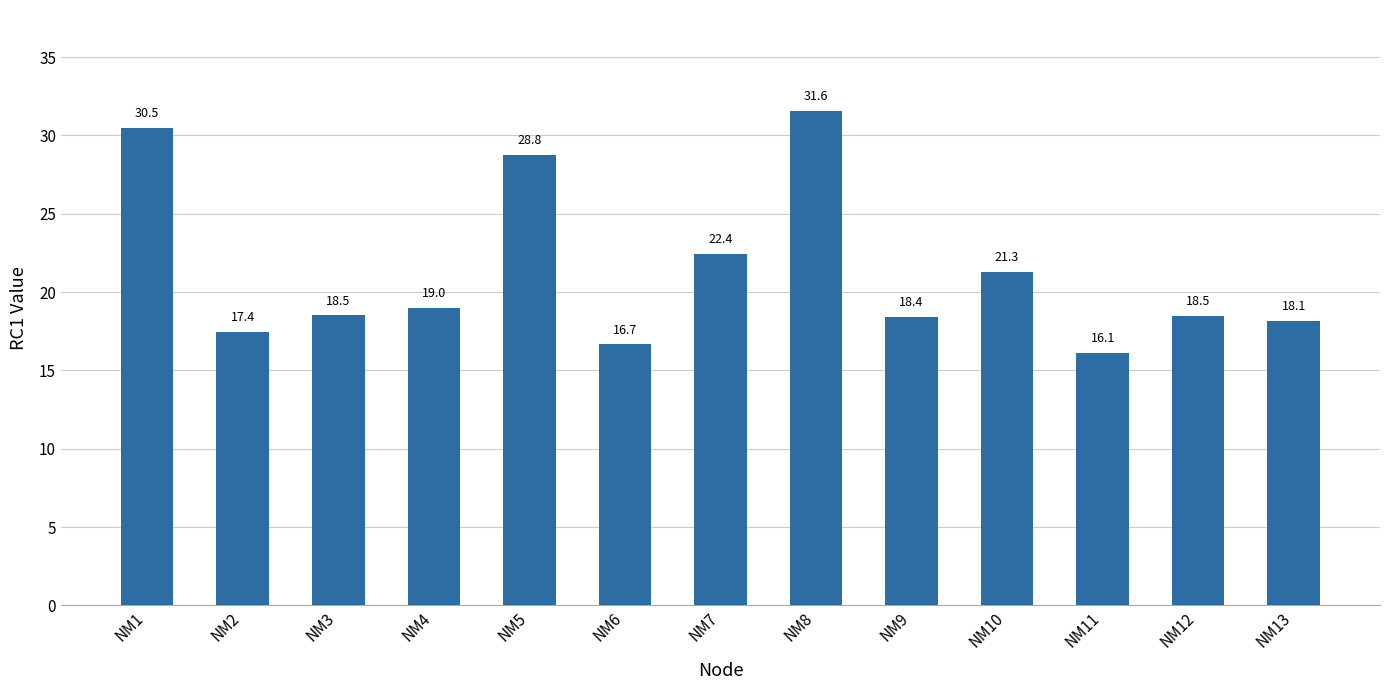

What is the sum of all values?

277.2